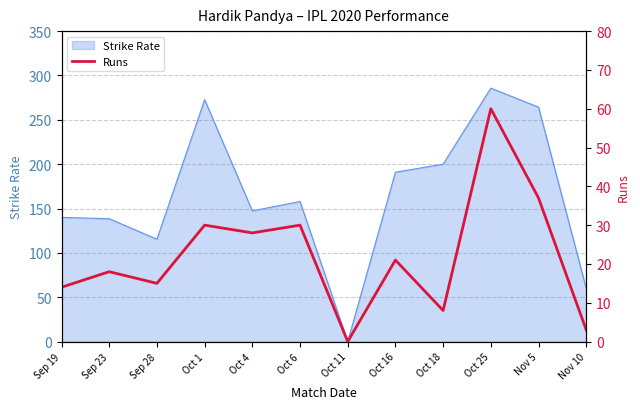

Count the number of values greater than 21.

5